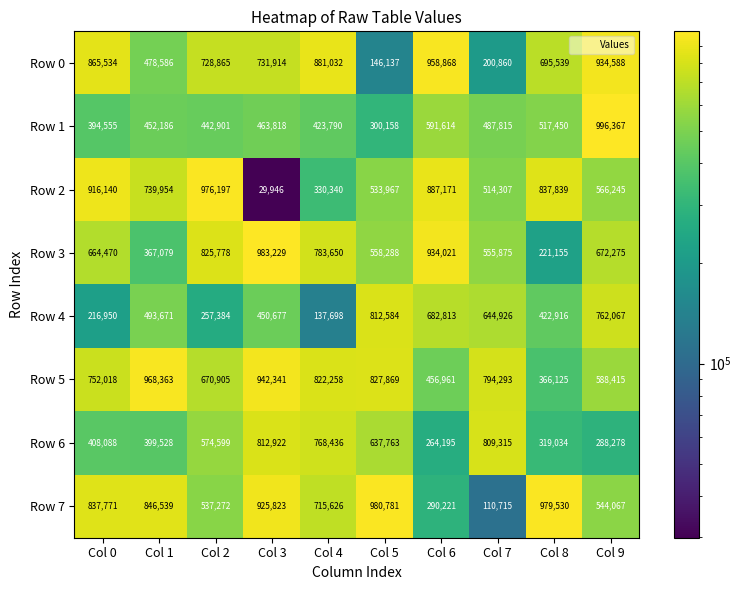

What is the highest value of the Row 3 series?

983229